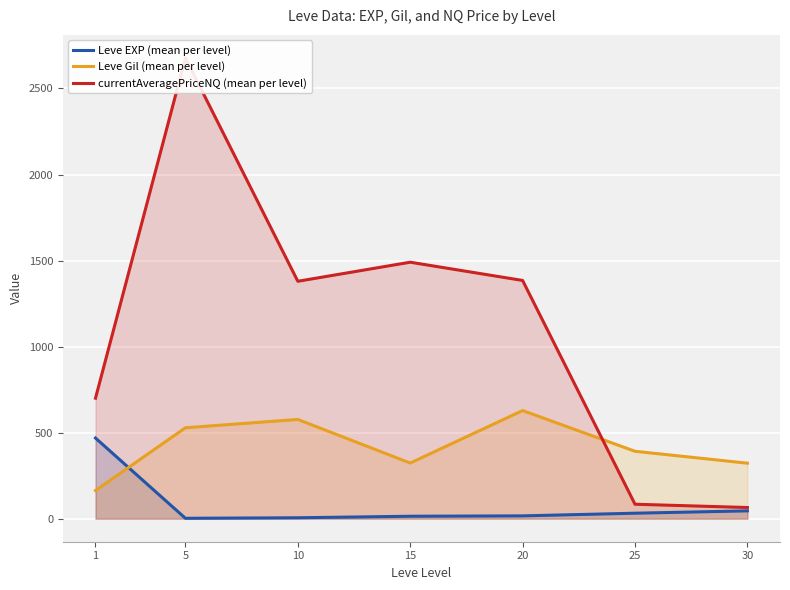

What is the highest value of the Leve EXP (mean per level) series?

468.5